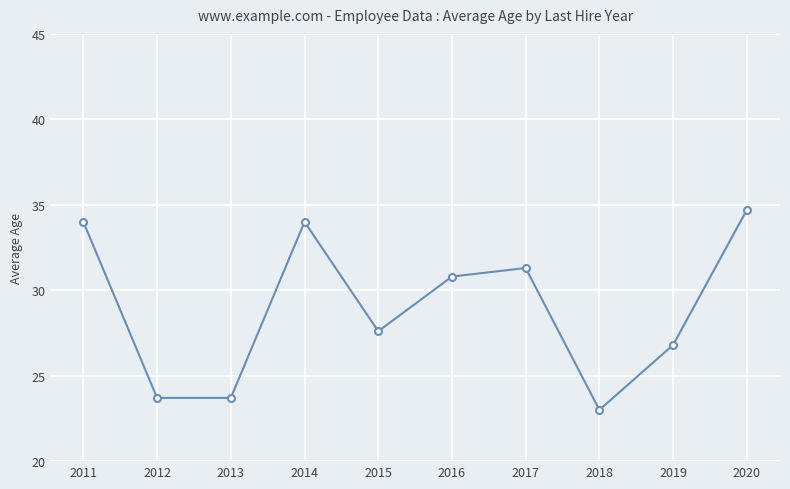

Reading right to left, what are all the values shown in this chart?

2020=34.7	2019=26.8	2018=23.0	2017=31.3	2016=30.8	2015=27.6	2014=34.0	2013=23.7	2012=23.7	2011=34.0